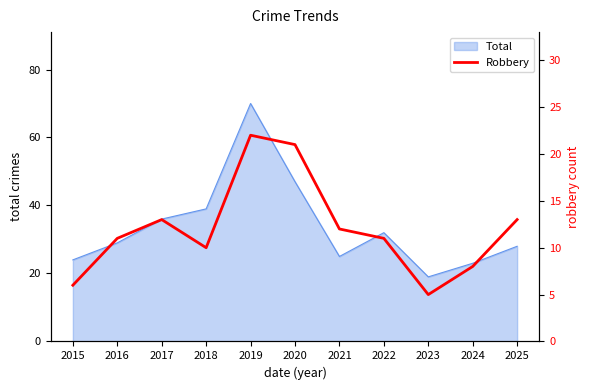

True or false: Total has a value of 51 at 2016.

False